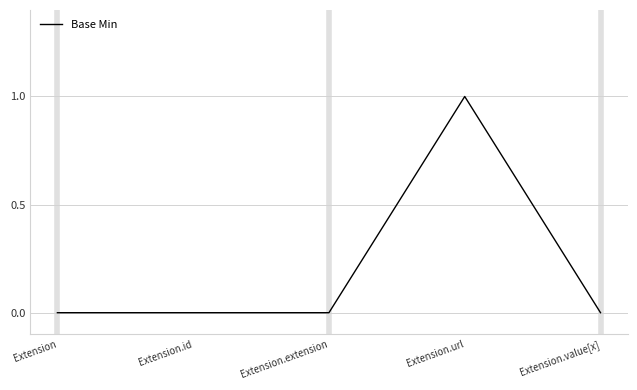

Reading left to right, list all the values displayed in this chart.

0	0	0	1	0